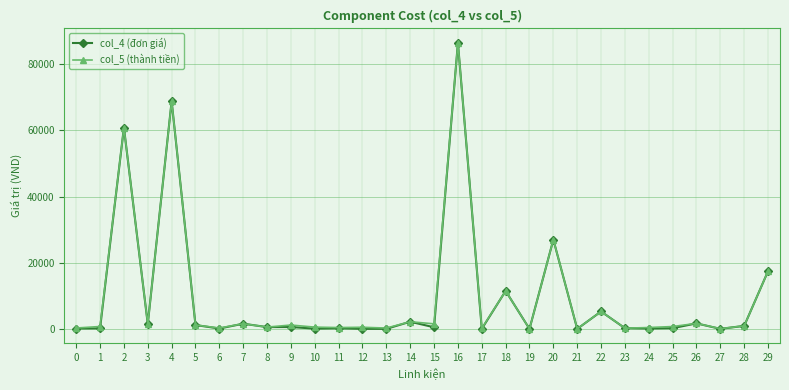

Does the chart display data point markers on the line(s)?

Yes